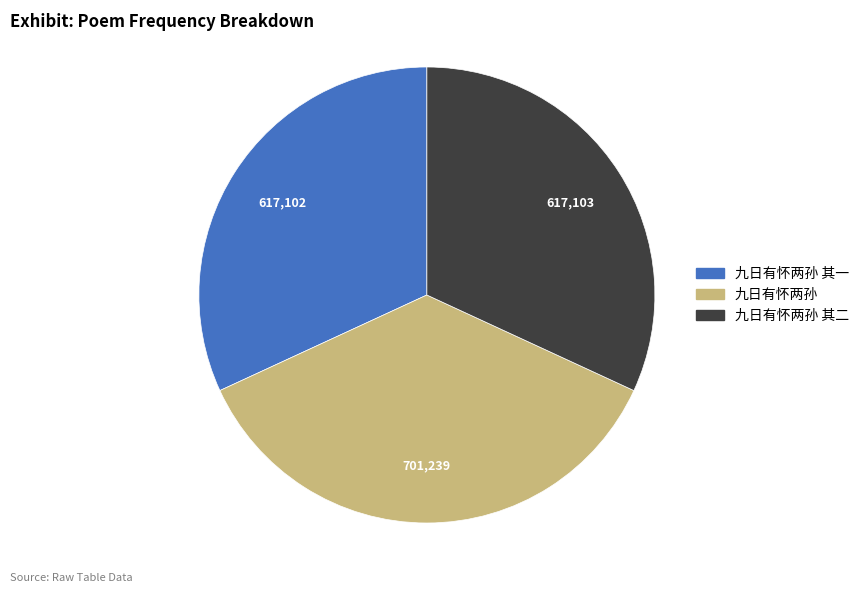

Is there any slice that represents more than half of the pie?

No